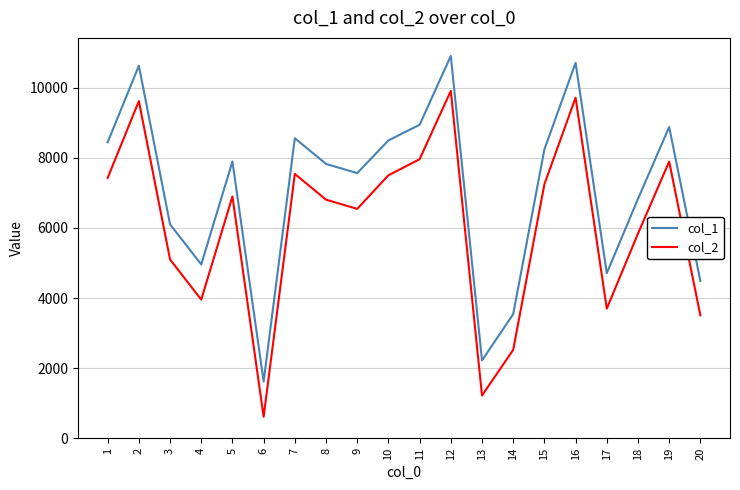

What is the maximum value shown in the chart?

10904